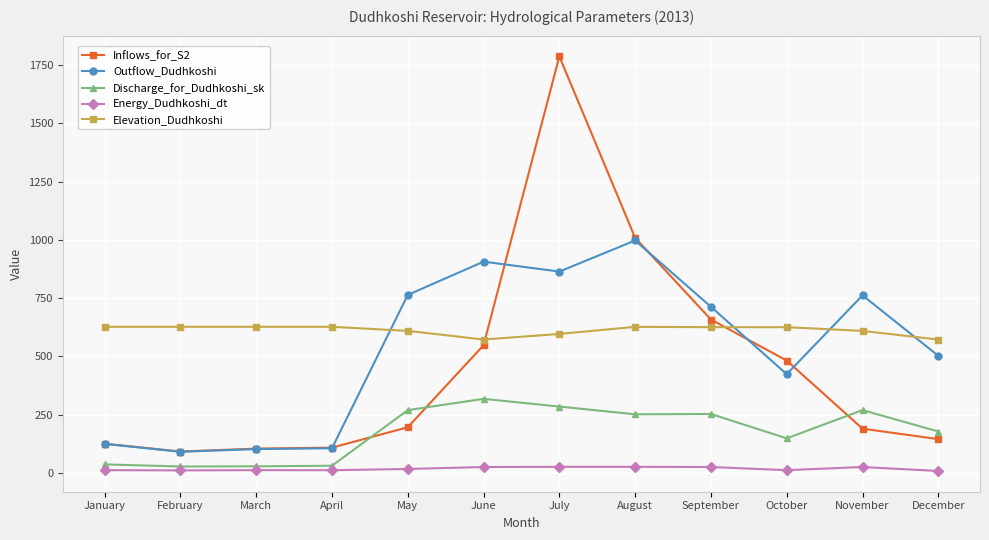

True or false: Discharge_for_Dudhkoshi_sk and Outflow_Dudhkoshi cross at least once.

False